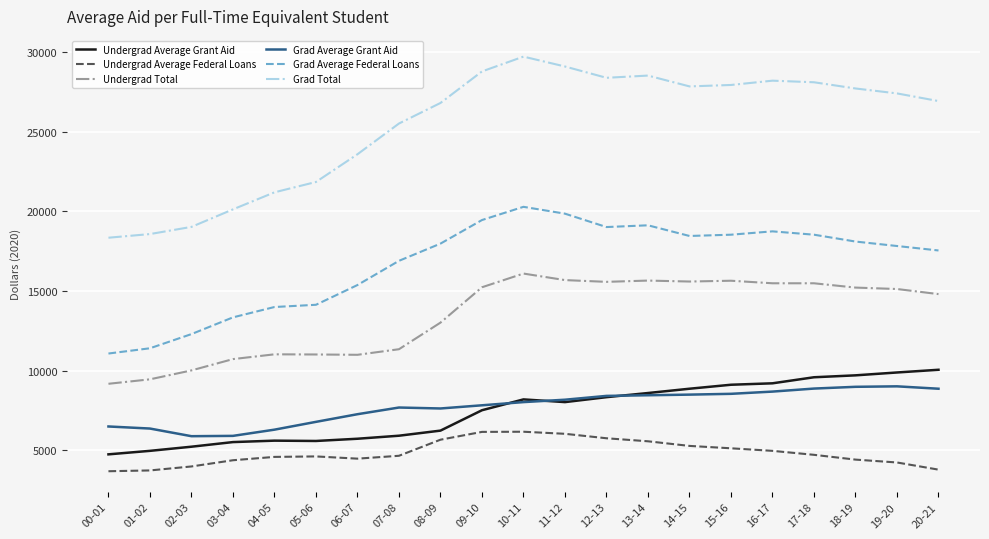

Where is Grad Average Federal Loans nearest to the value 15675?

06-07